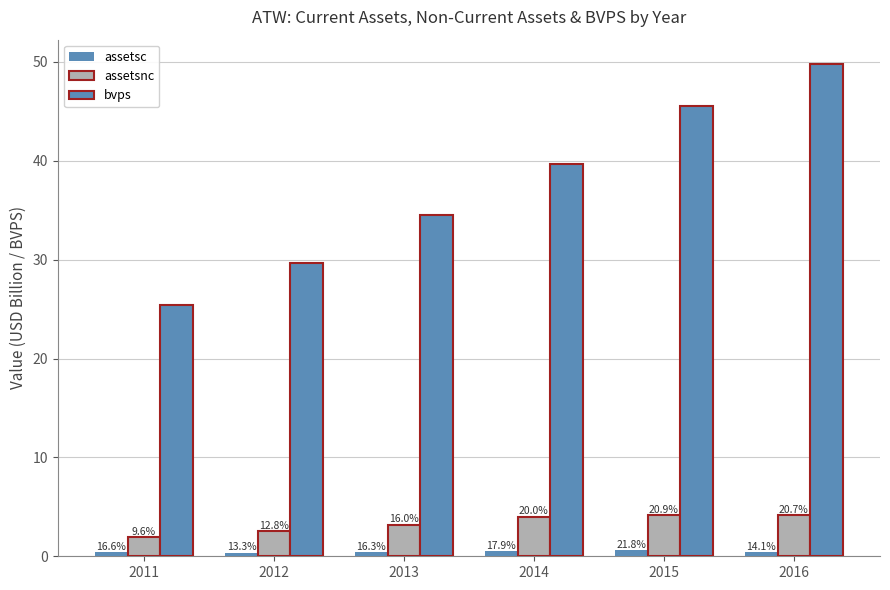

How many bars are there in total?

18